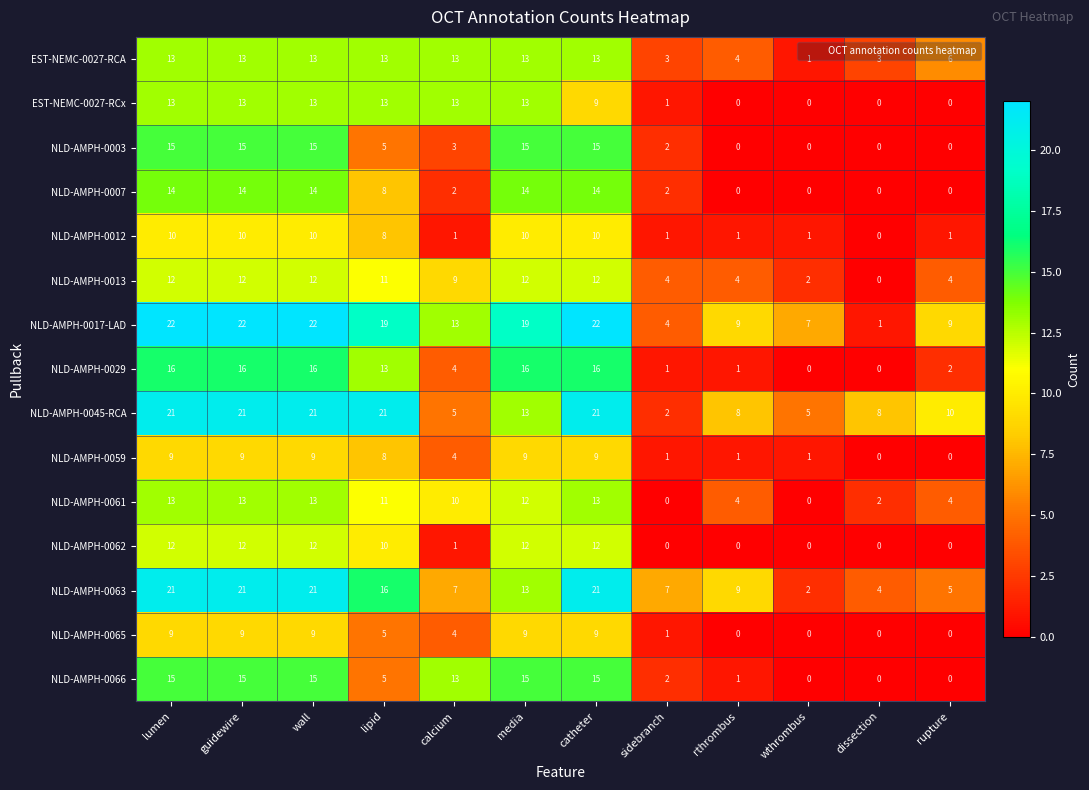

What is the sum of all NLD-AMPH-0066 values?

96